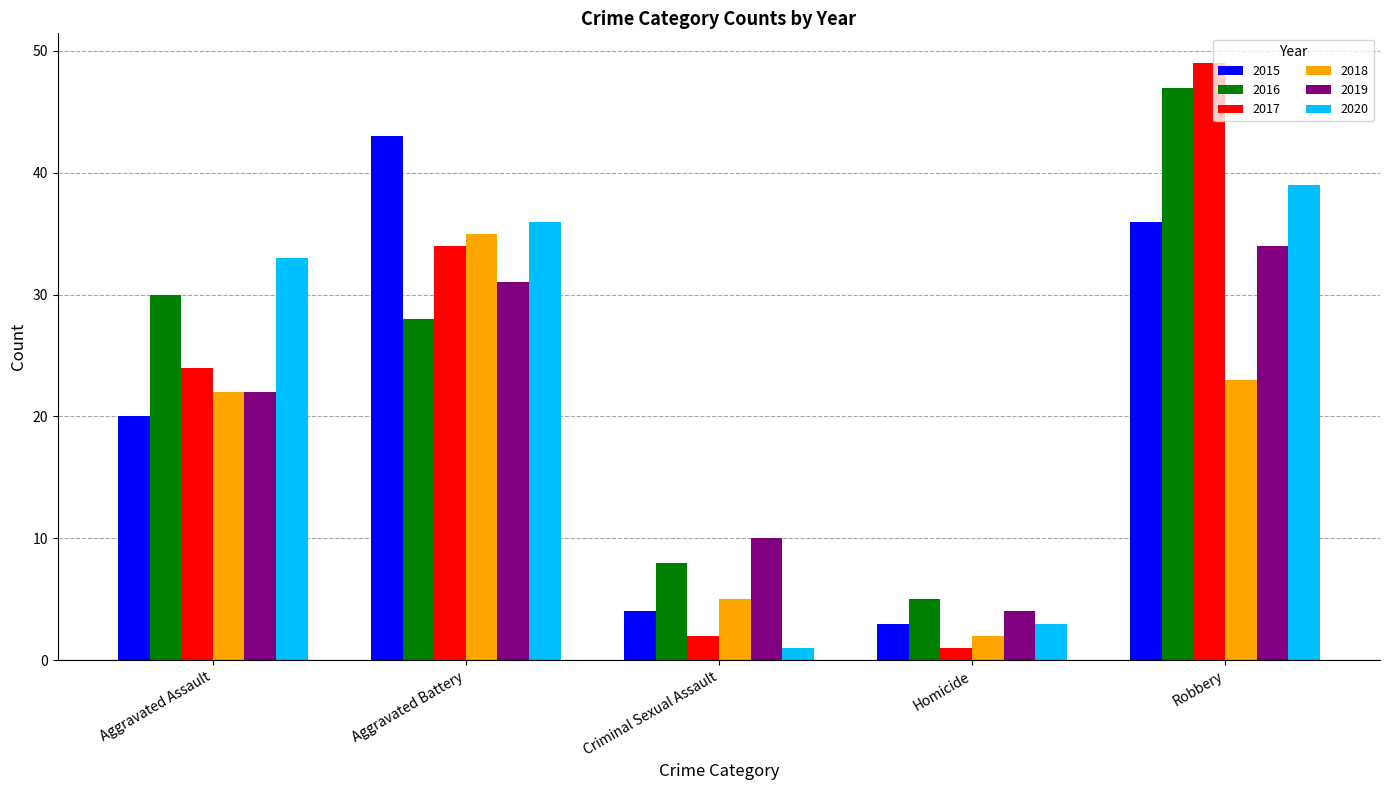

What is the difference between the 2017 values at Homicide and Criminal Sexual Assault?

1